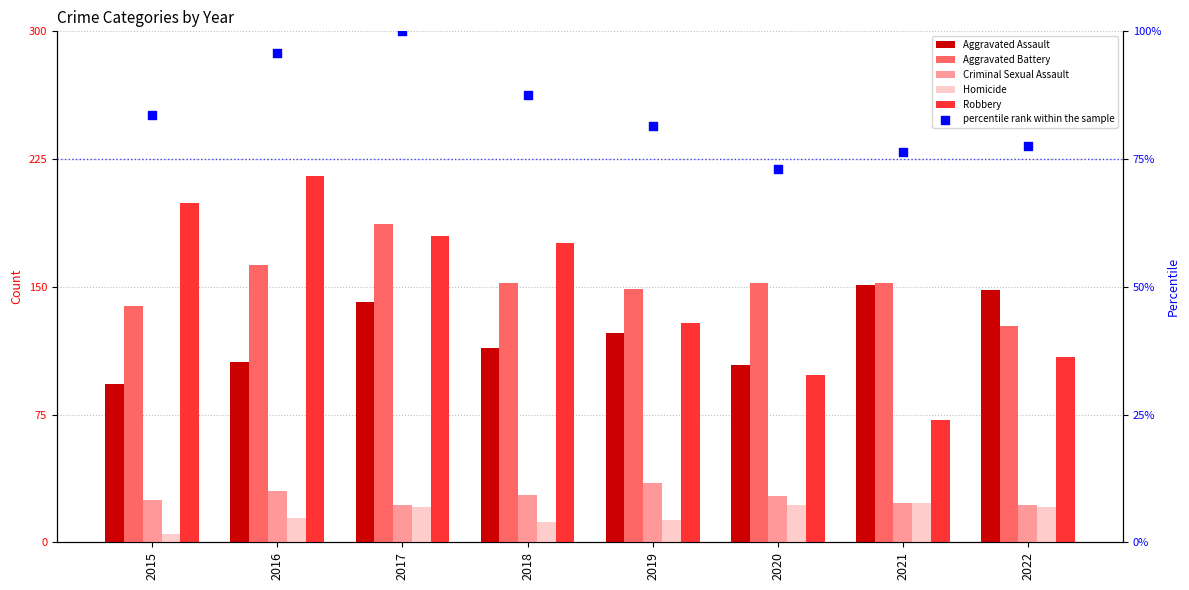

Is the value of Homicide at 2017 greater than the value of Aggravated Assault at 2015?

No